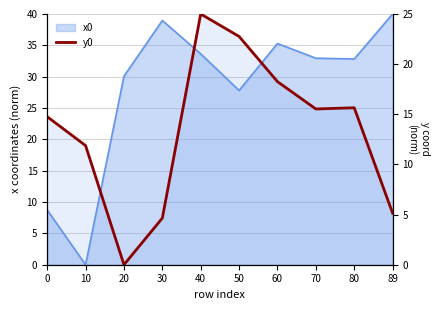

At which category does the chart reach its minimum across all series?

20